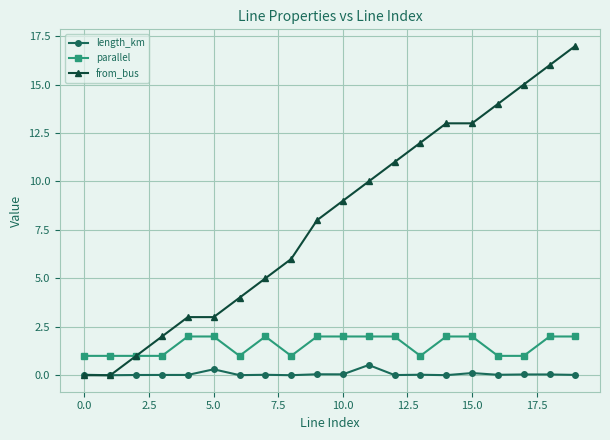

Which series has the largest total across all categories?

from_bus